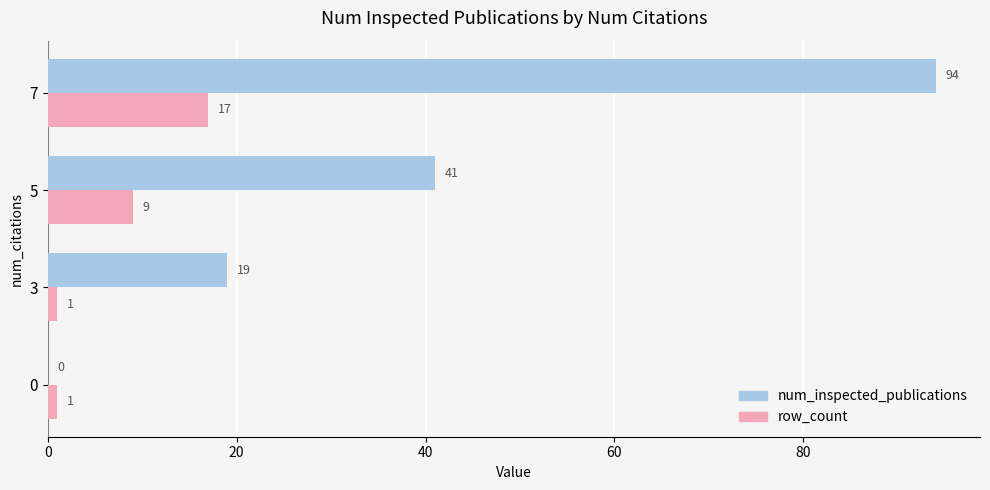

At which category is the sum across all series the highest?

7